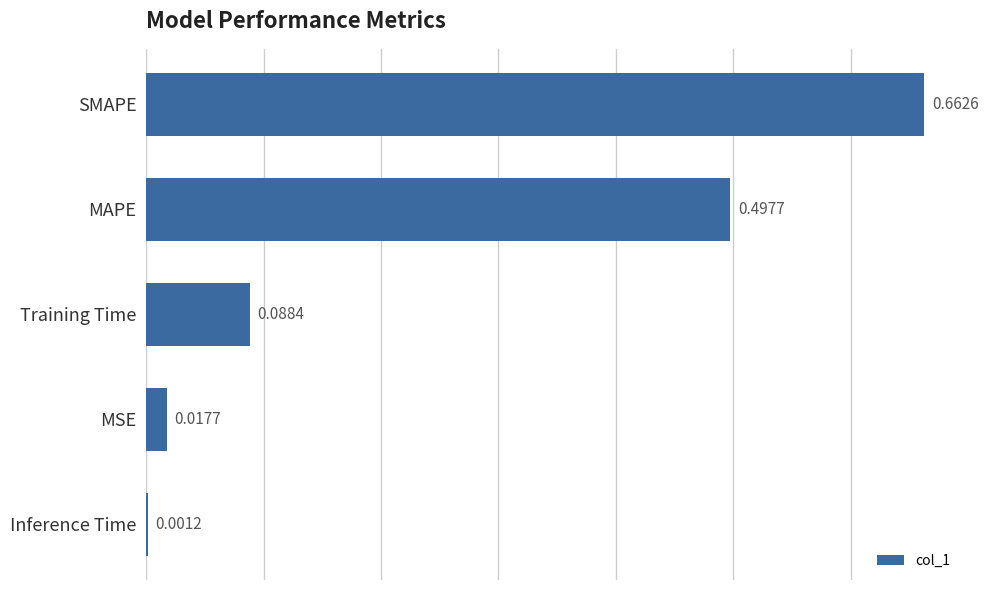

What is the average value?

0.3